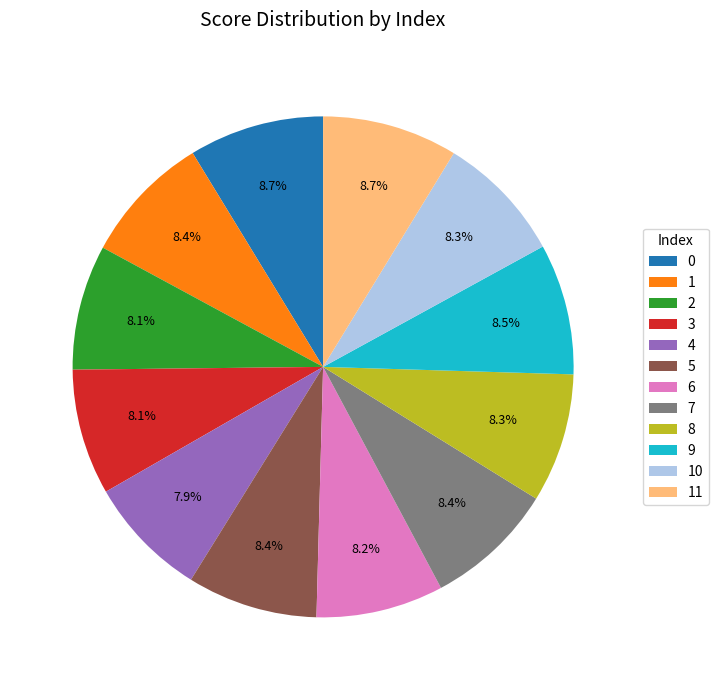

Is it true that 0 is 1% of the pie?

False